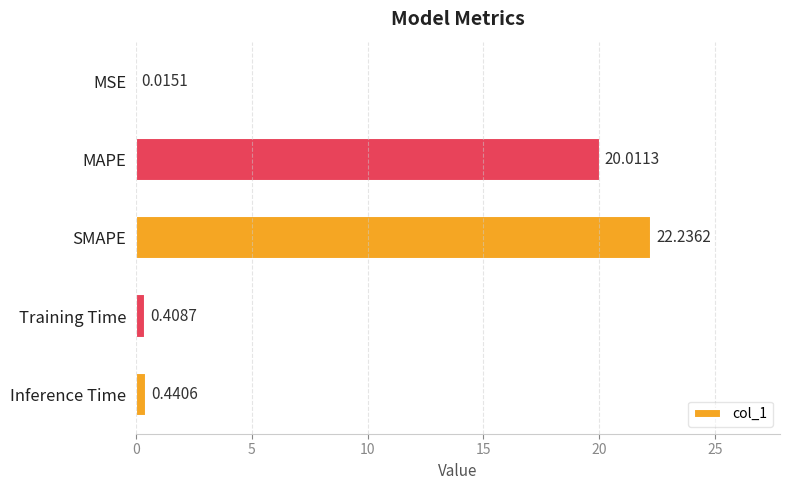

What is the sum of the values at MAPE and SMAPE?

42.2